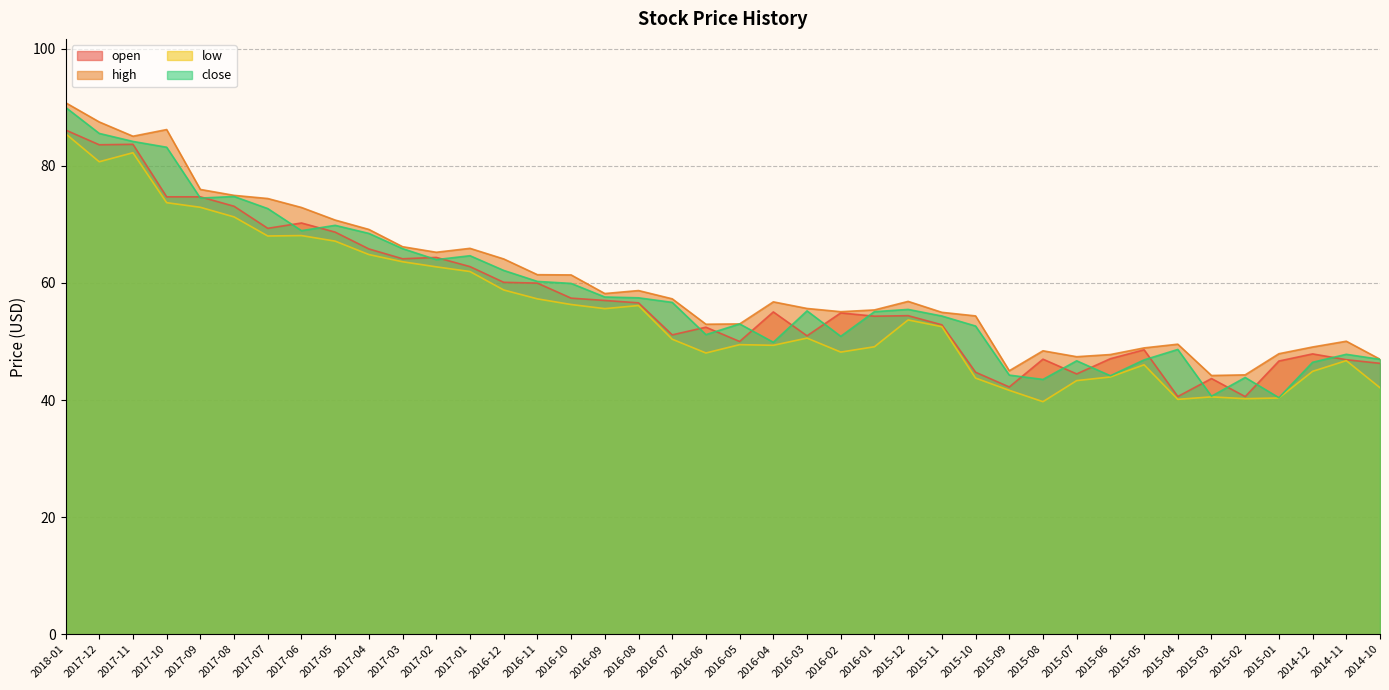

The low series shows 46.0 at 2015-05. True or false?

True